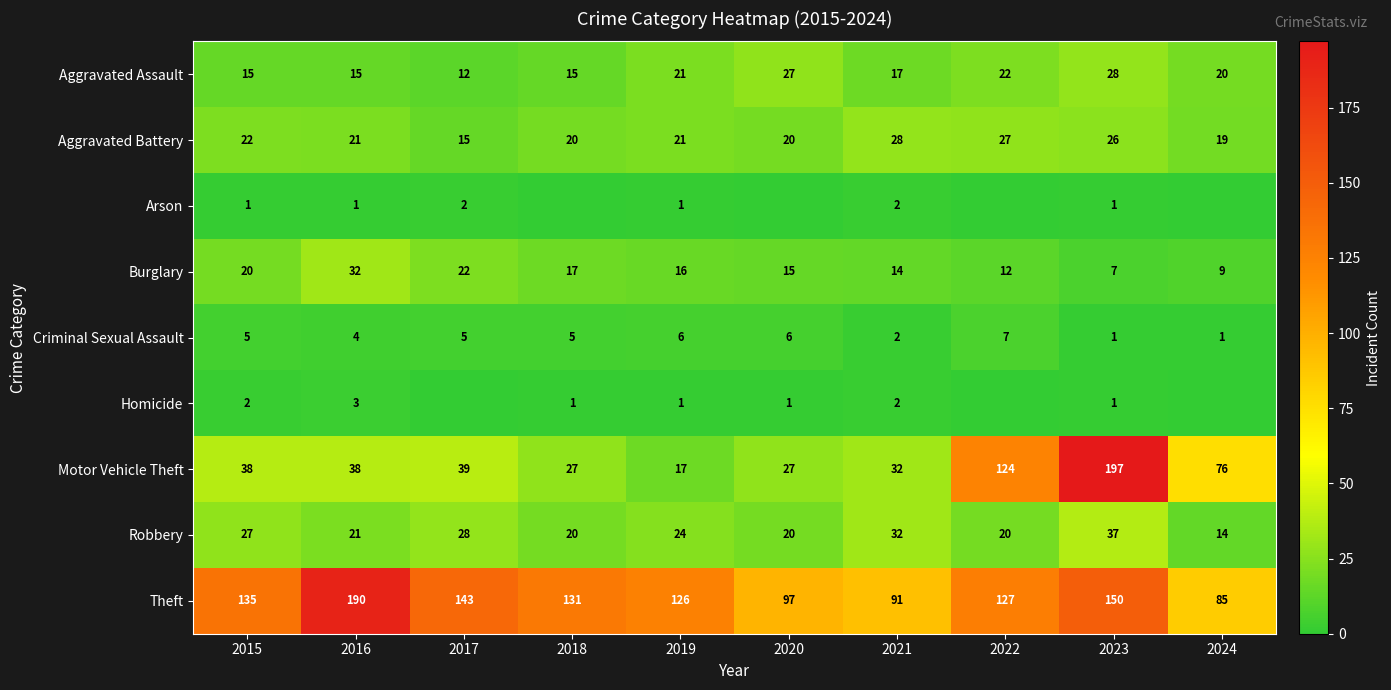

What is the spread (max minus min) of values at 2015?

134